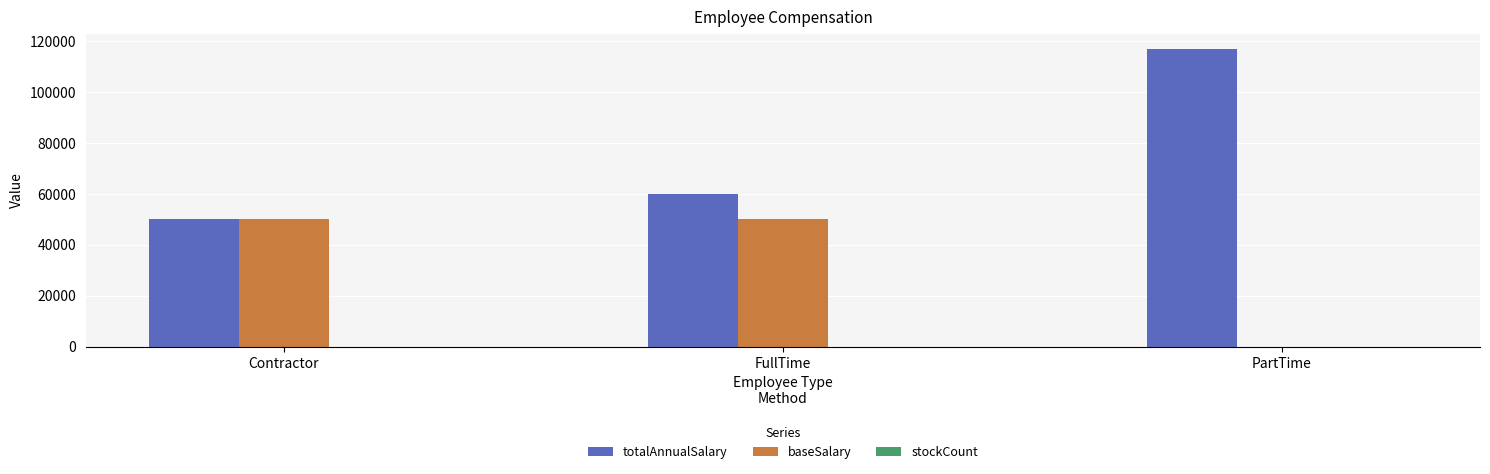

What is the approximate value of totalAnnualSalary at PartTime?

117000